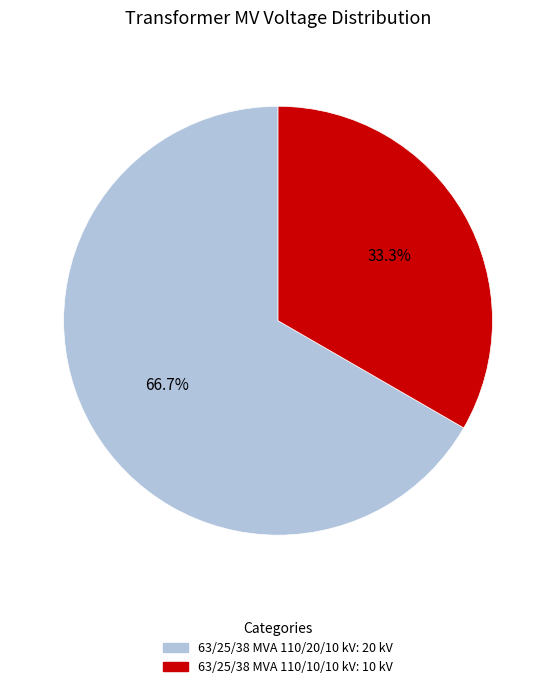

What is the ratio of the value at 63/25/38 MVA 110/20/10 kV to the value at 63/25/38 MVA 110/10/10 kV?

2.0